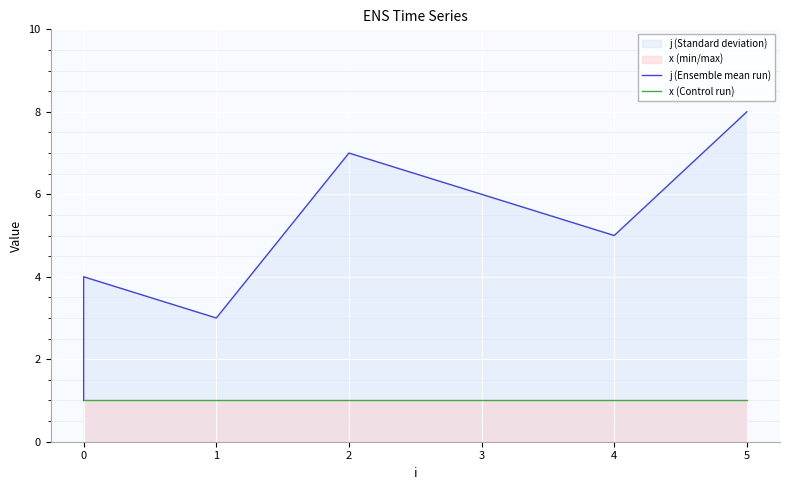

Which series changed the most between 0 and 5?

j (Ensemble mean run)